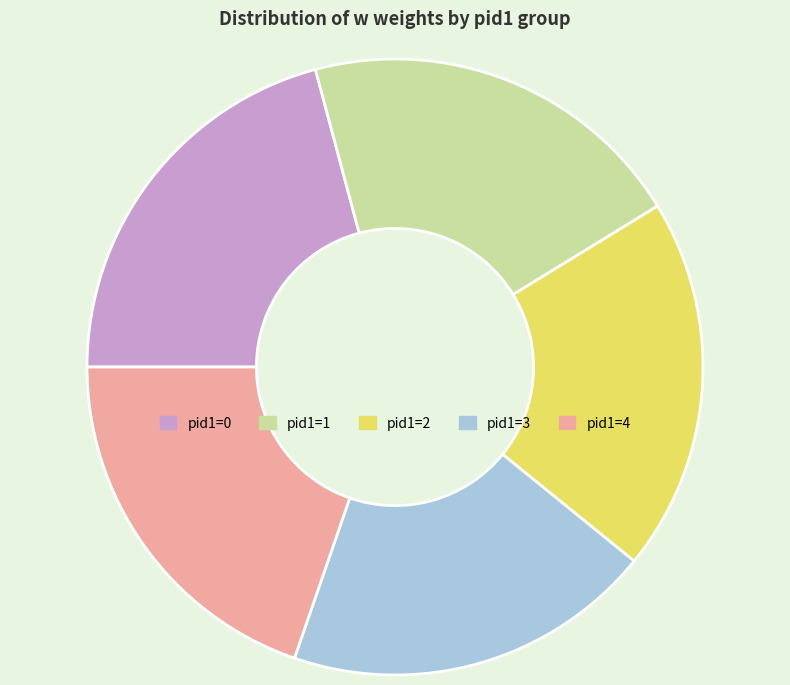

How many slices are in this pie chart?

5